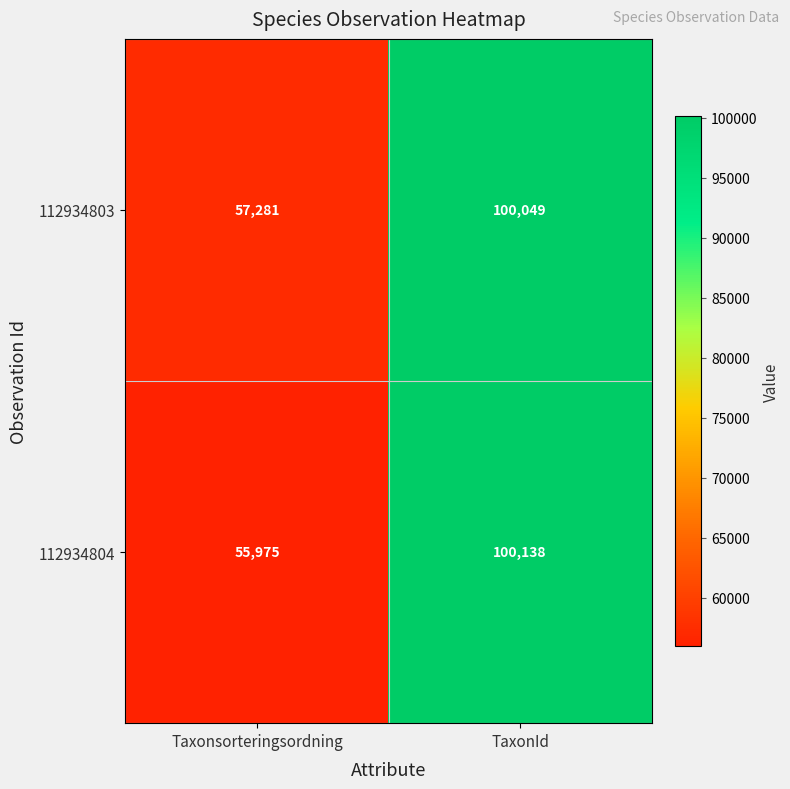

Reading left to right, what are all the values shown in this chart?

112934803: Taxonsorteringsordning=57281	TaxonId=100049
112934804: Taxonsorteringsordning=55975	TaxonId=100138